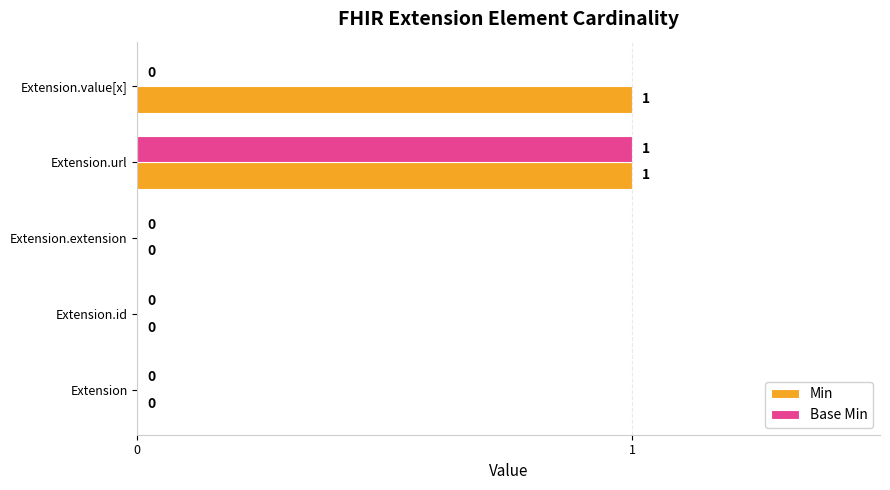

At which category is the sum across all series the highest?

Extension.url